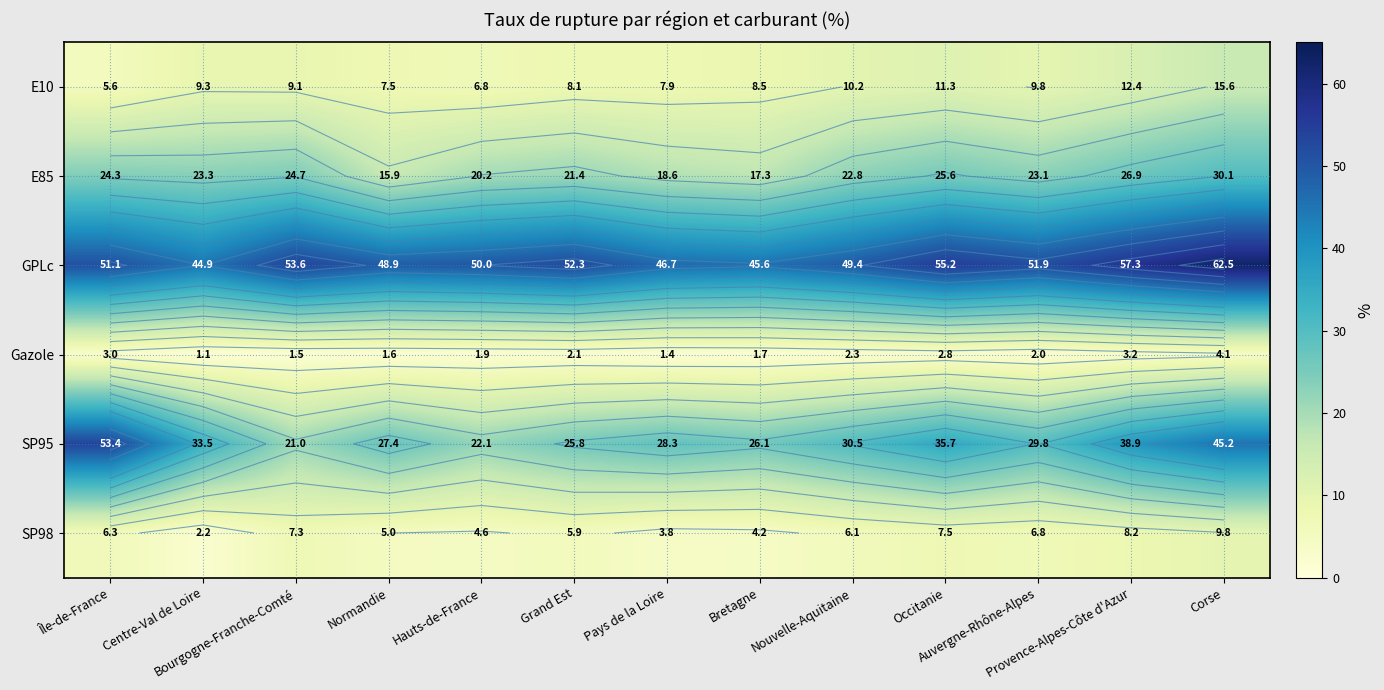

Between Bretagne and Hauts-de-France, which is larger?

Bretagne